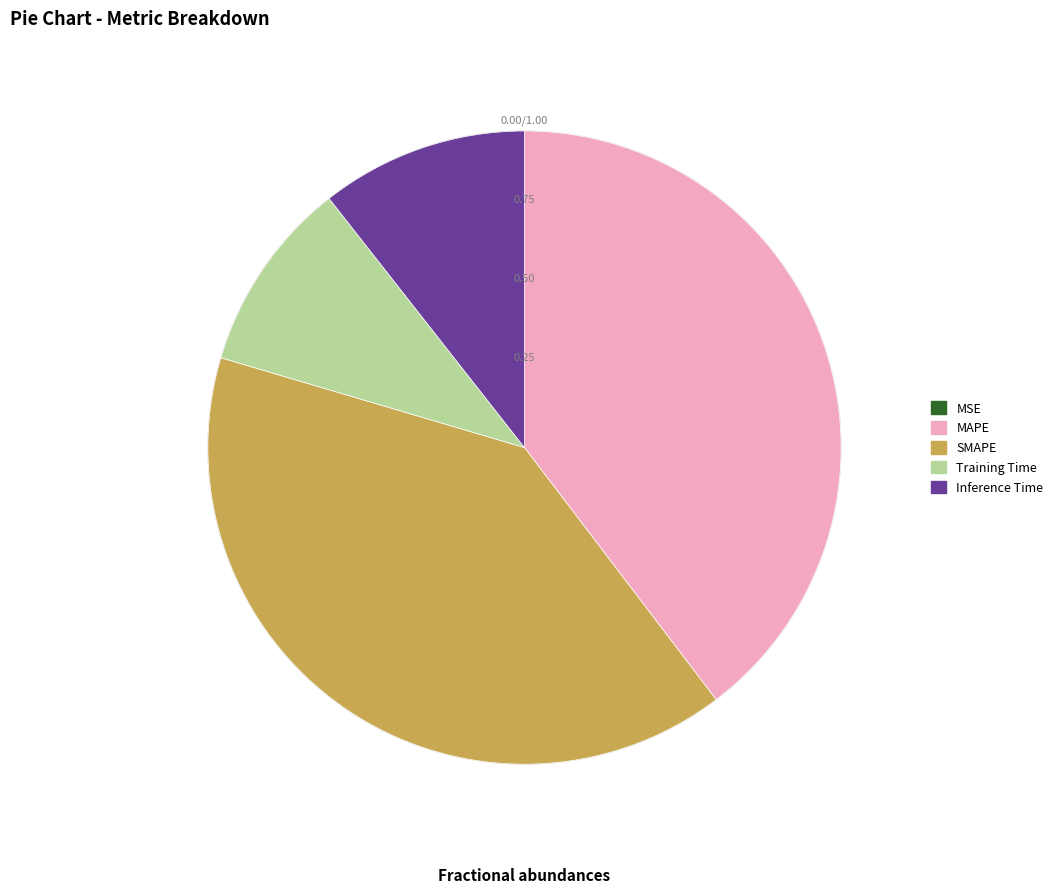

Does any single category account for the majority?

No